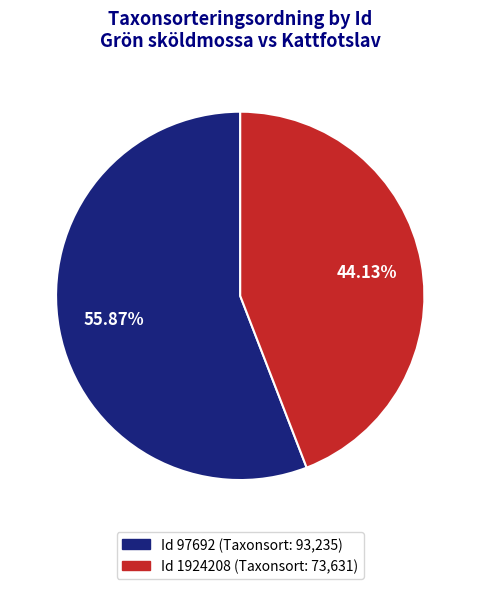

Is there any slice that represents more than half of the pie?

Yes